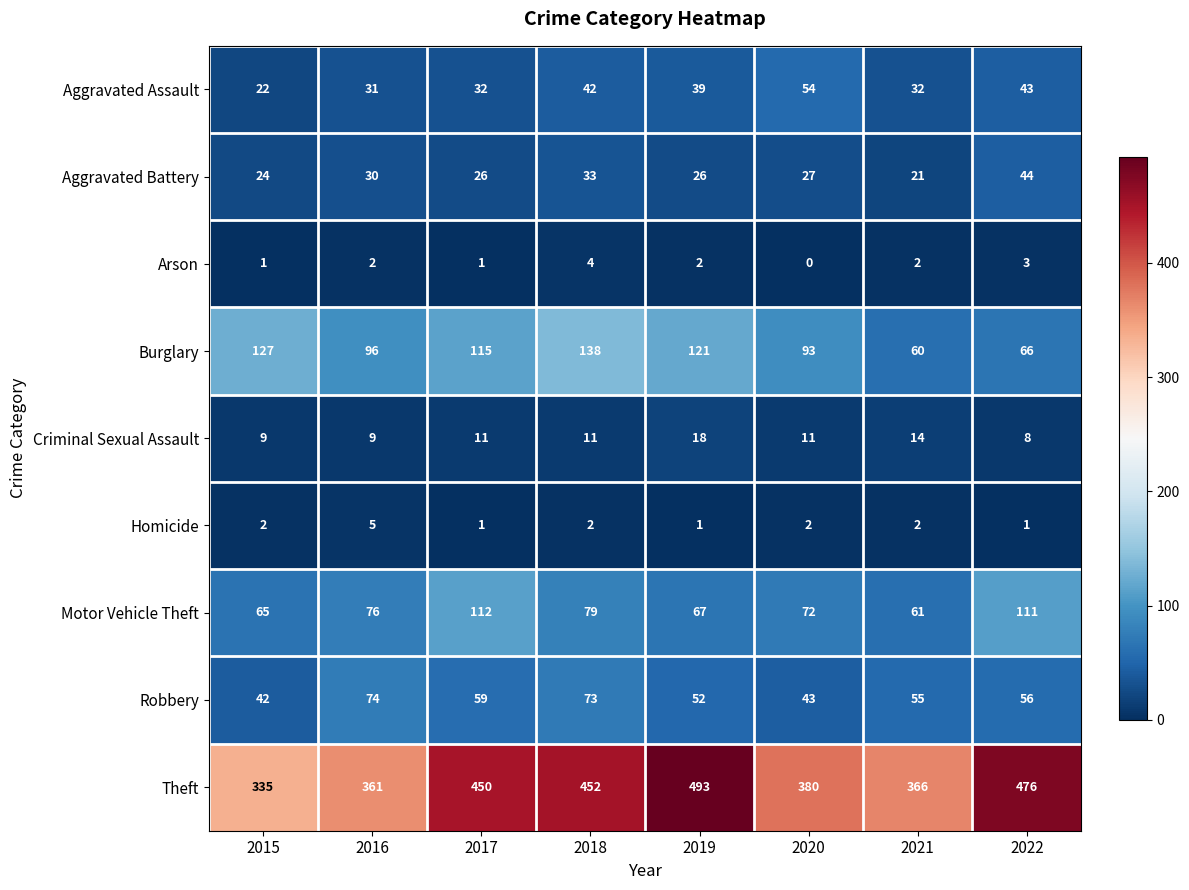

Which series changed the most between 2015 and 2019?

Theft